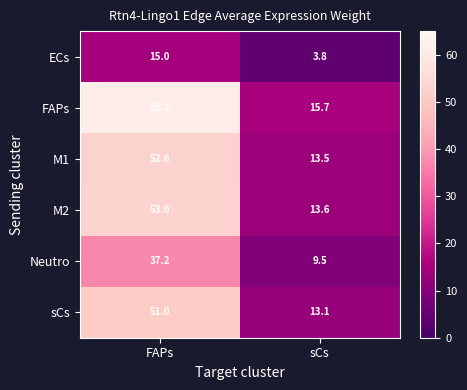

What is the average value of the M2 series?

33.3